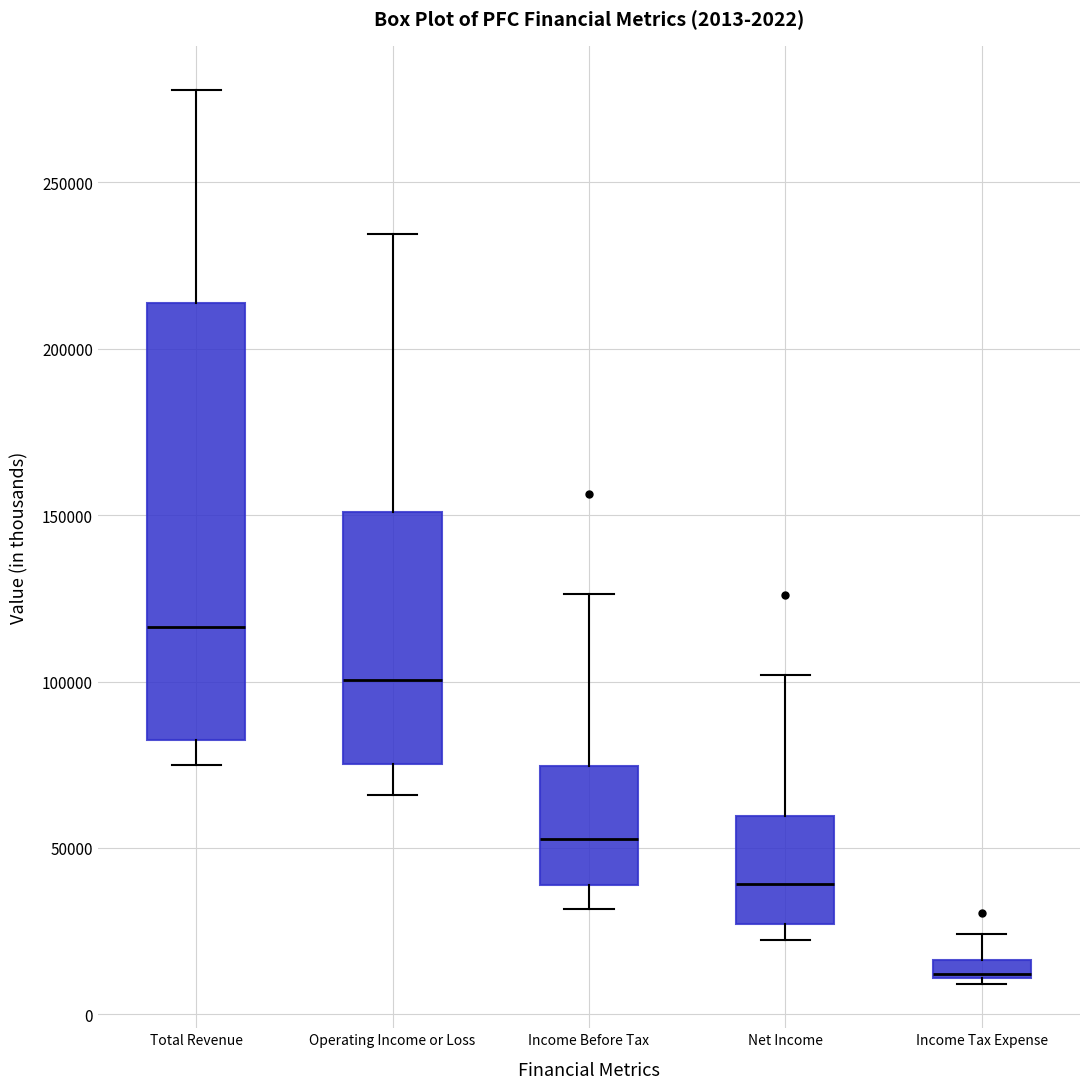

Comparing the boxes themselves (not the whiskers), which one is the tallest?

Total Revenue